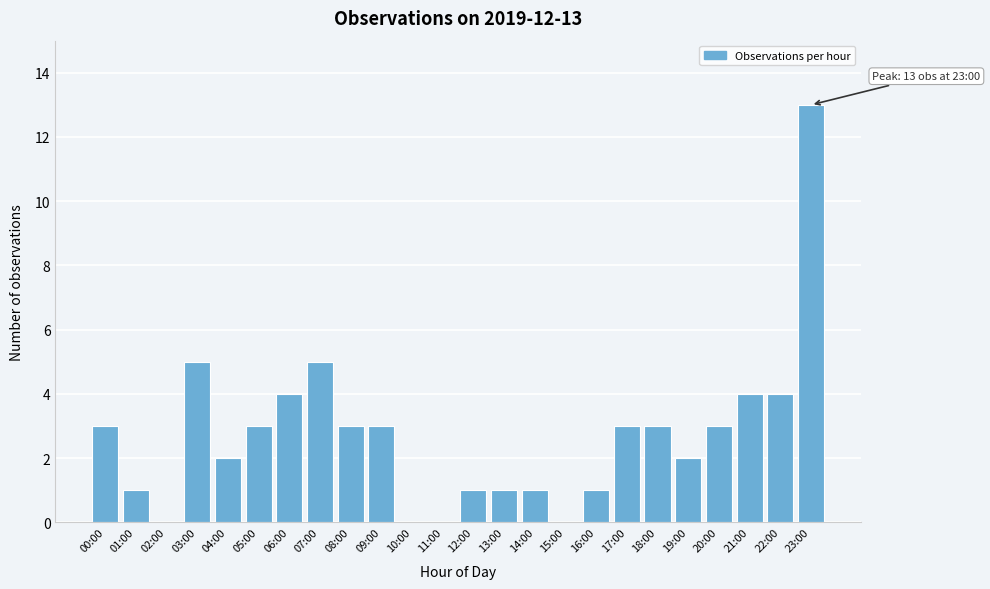

Reading left to right, what are all the values shown in this chart?

00:00=3	01:00=1	02:00=0	03:00=5	04:00=2	05:00=3	06:00=4	07:00=5	08:00=3	09:00=3	10:00=0	11:00=0	12:00=1	13:00=1	14:00=1	15:00=0	16:00=1	17:00=3	18:00=3	19:00=2	20:00=3	21:00=4	22:00=4	23:00=13